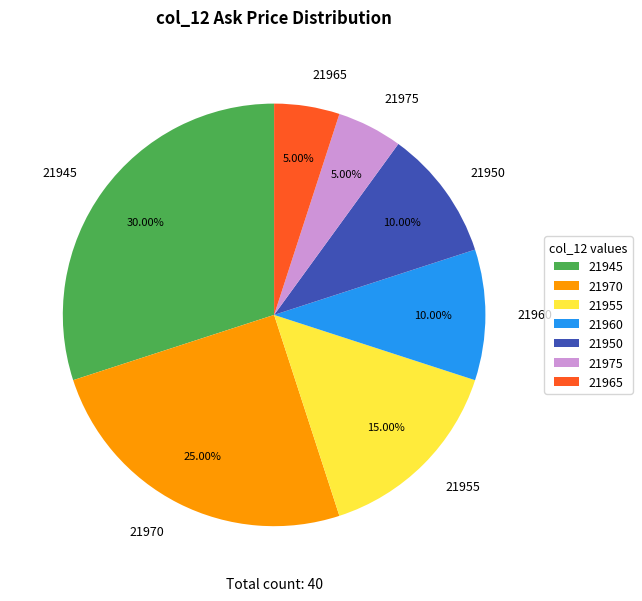

Is the sum of 21975 and 21950 greater than half?

No